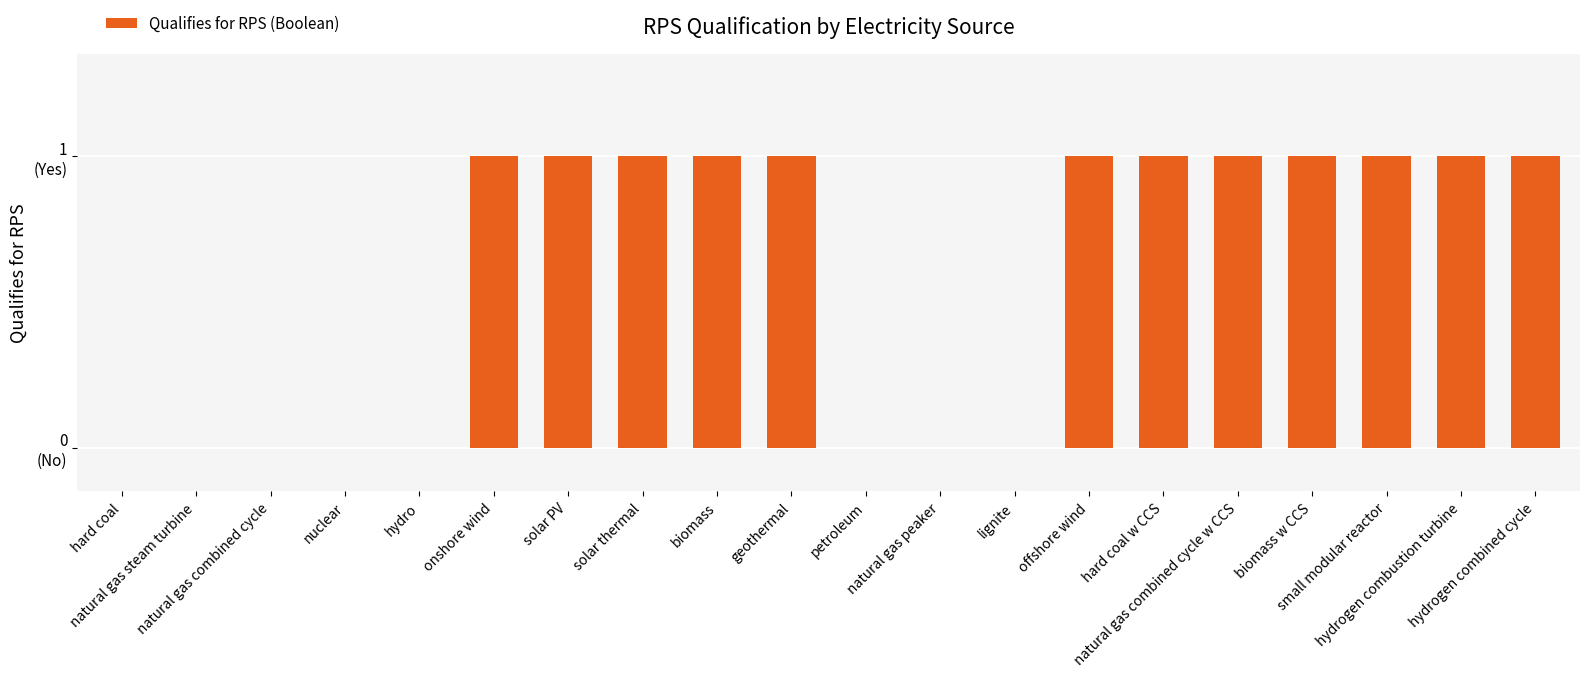

The chart shows a value of 1 at solar PV. True or false?

True